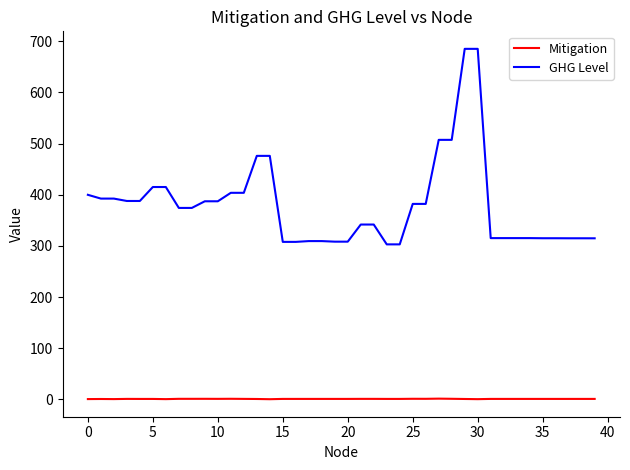

Rank the series by their maximum value, from highest to lowest.

GHG Level, Mitigation